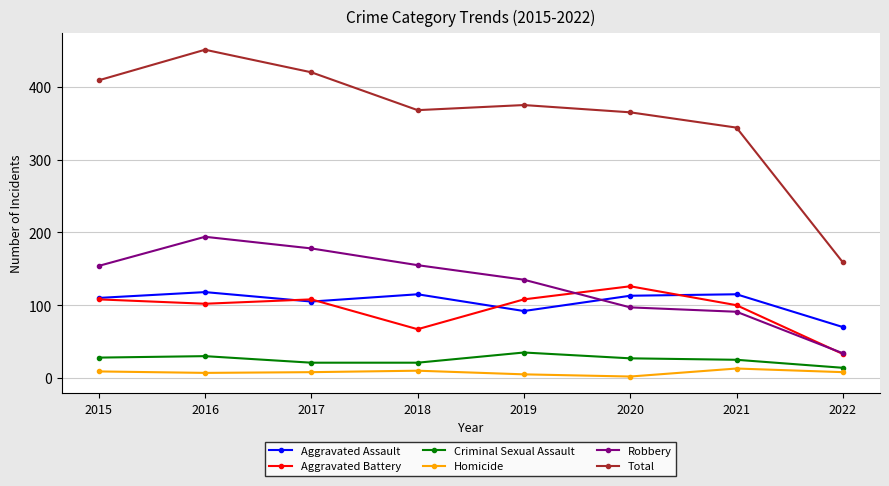

What is the value of the Aggravated Battery point at the 2nd from the left?

102